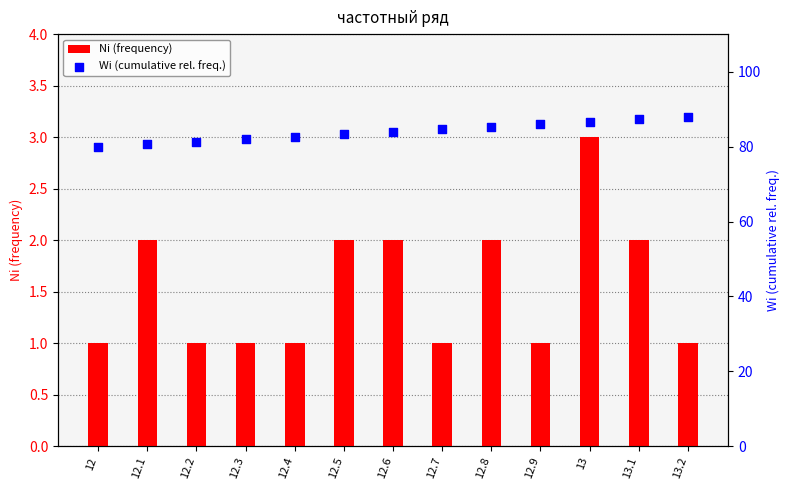

Which series has the largest Y range (max minus min)?

Wi (cumulative rel. freq.)